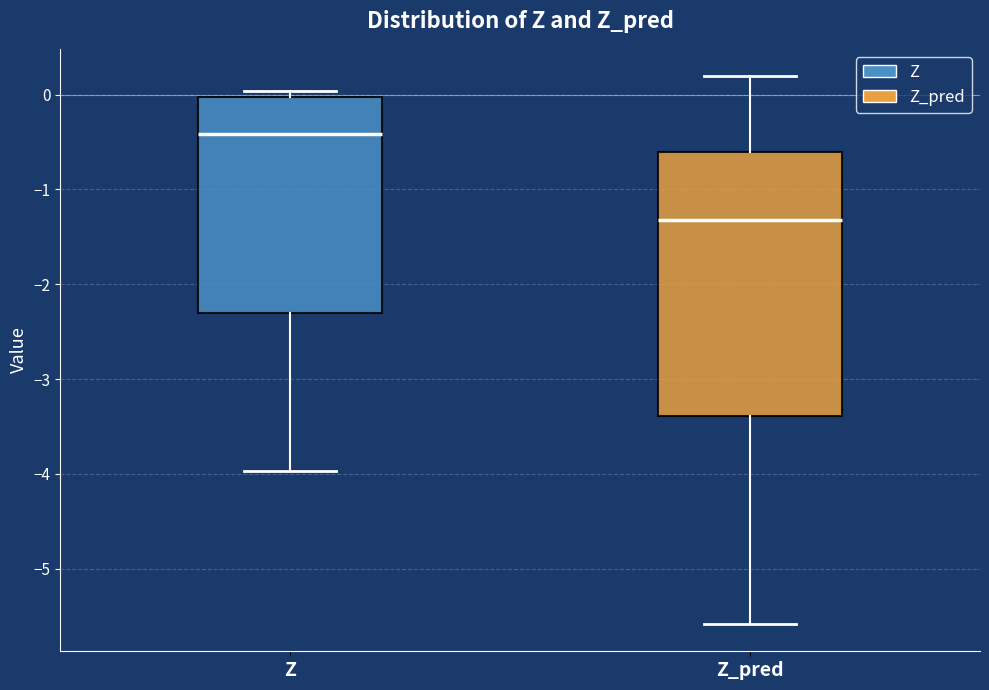

Comparing the boxes themselves (not the whiskers), which one is the tallest?

Z_pred